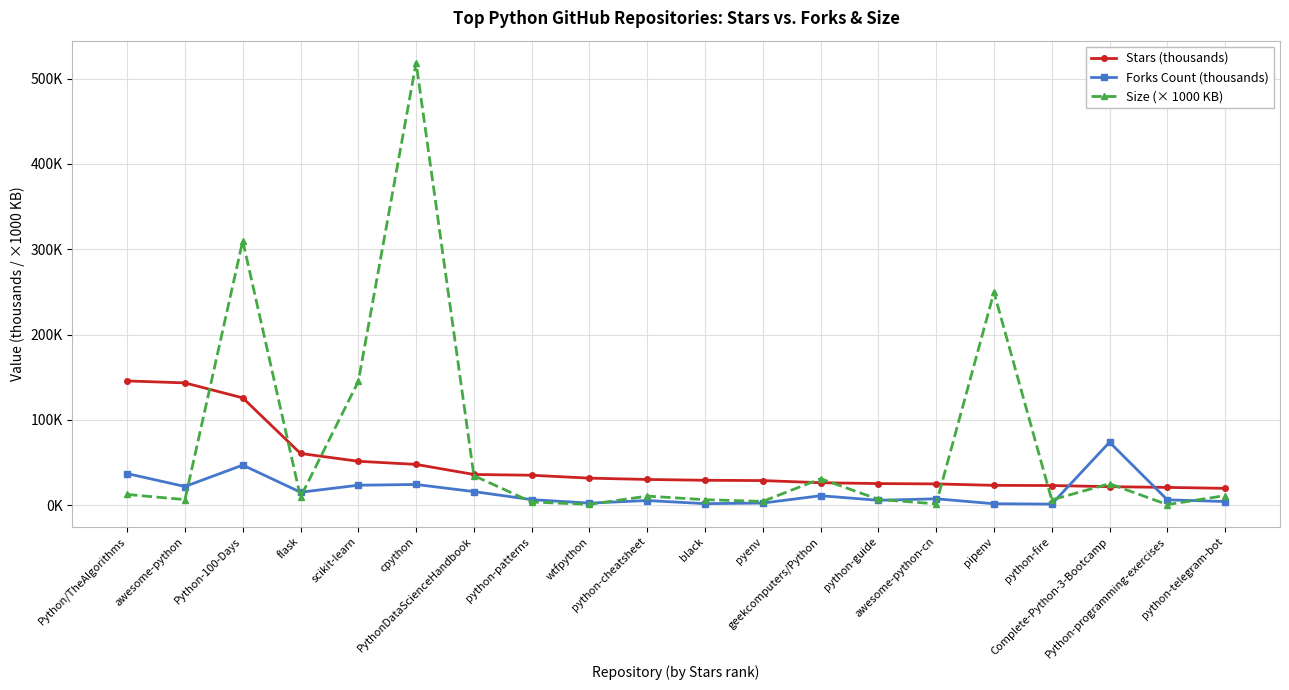

What are all the series names shown in the legend?

Stars (thousands), Forks Count (thousands), Size (× 1000 KB)